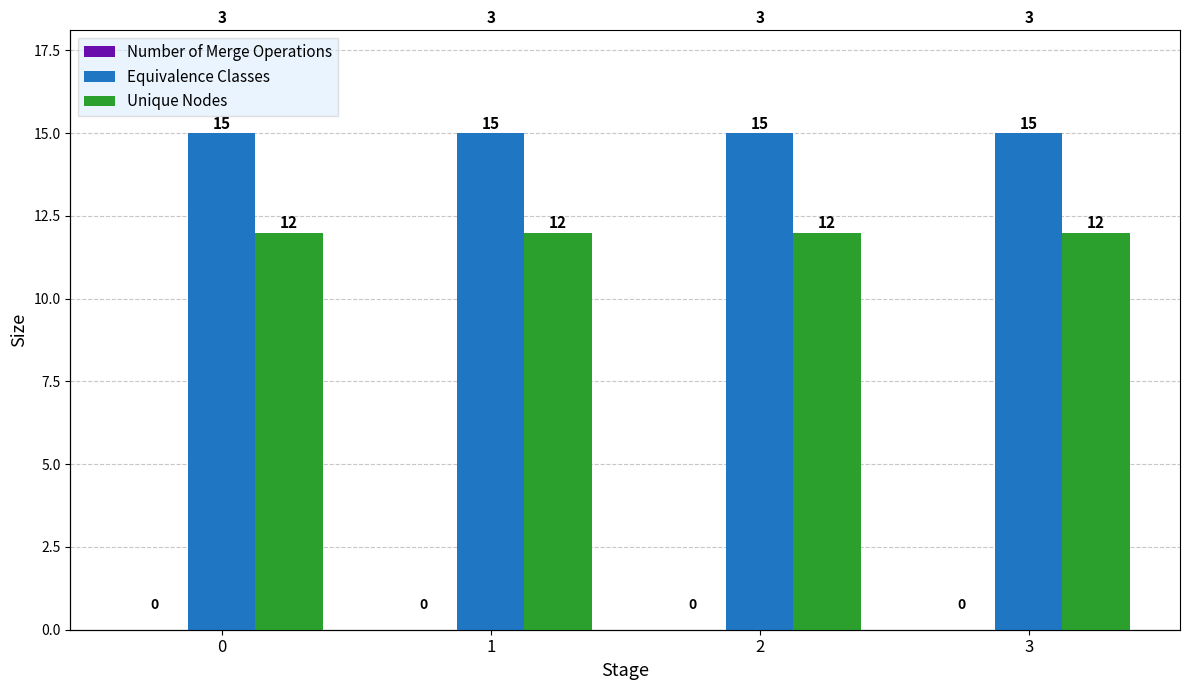

What is the difference between the highest and lowest values at 3?

15